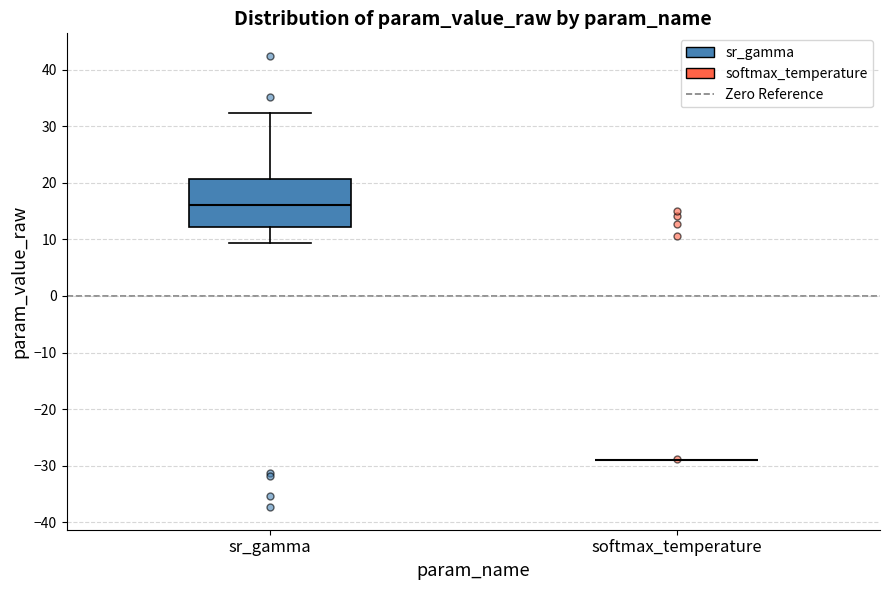

Reading left to right, transcribe this box plot: for each box, give where its median line is, the range the box spans, and where its two whiskers end, as read against the y-axis. The values are not printed on the chart, so give them approximately, as read against the axis.

sr_gamma: median 16, box 12 to 21, whiskers 9 to 32
softmax_temperature: box collapsed to a line at -29, whiskers -29 to -29